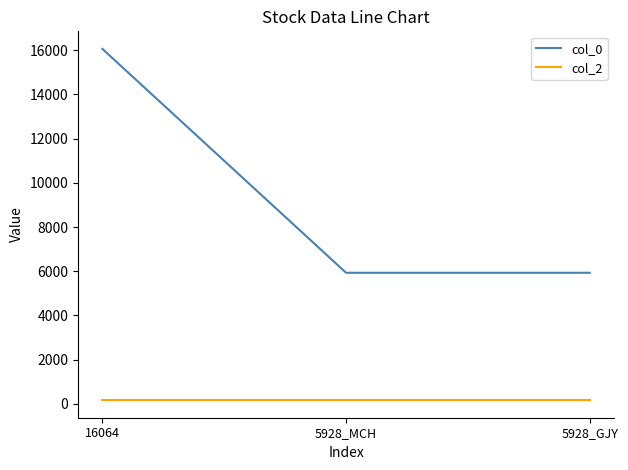

Which category has the highest value across all series?

16064